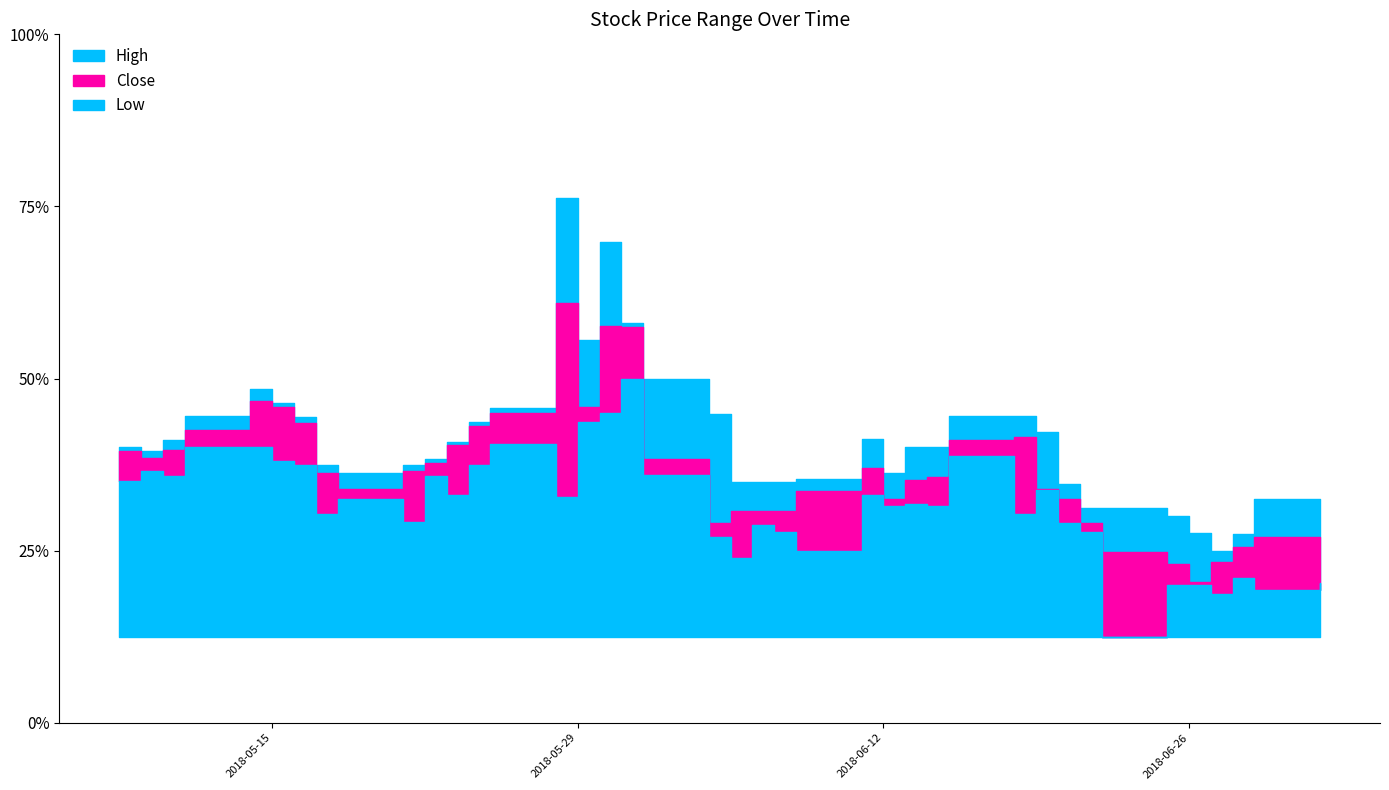

At which category does Close reach its first local valley?

2018-05-09